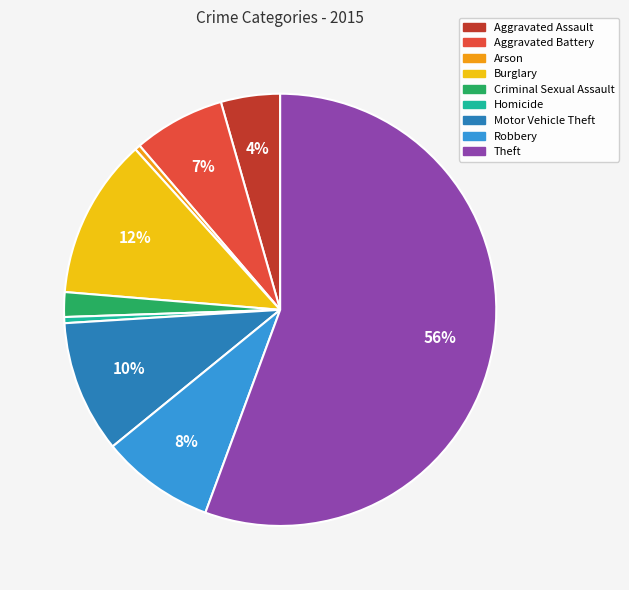

Which has a higher value, Burglary or Arson?

Burglary